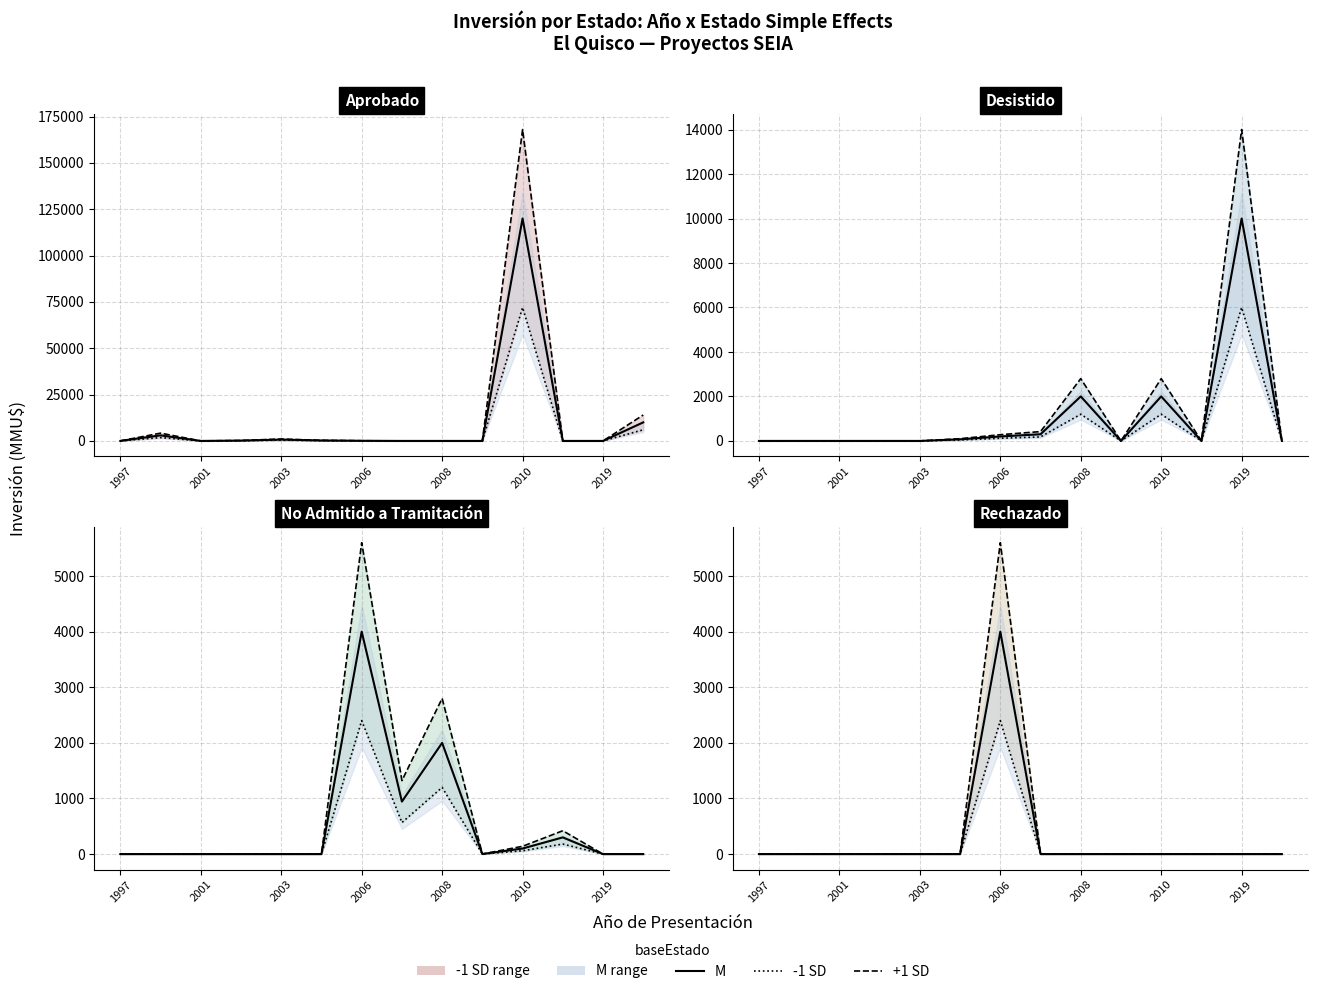

Where do Aprobado and Rechazado first cross each other?

2005 and 2006